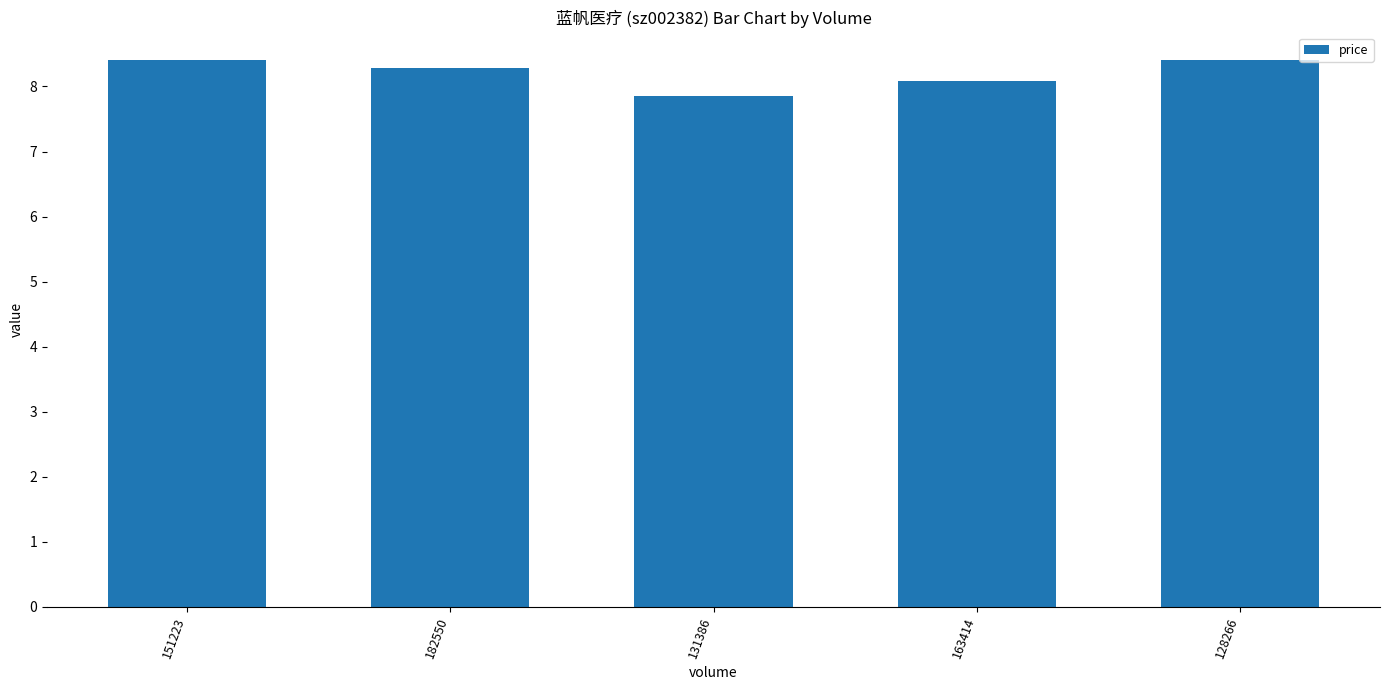

What is the change in value from 163414 to 128266?

+0.3